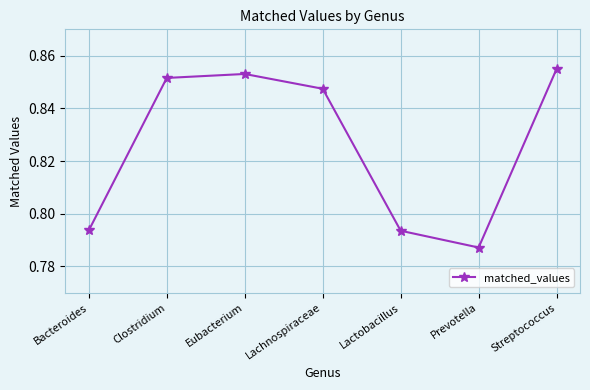

What is the change in value from Bacteroides to Streptococcus?

+0.1